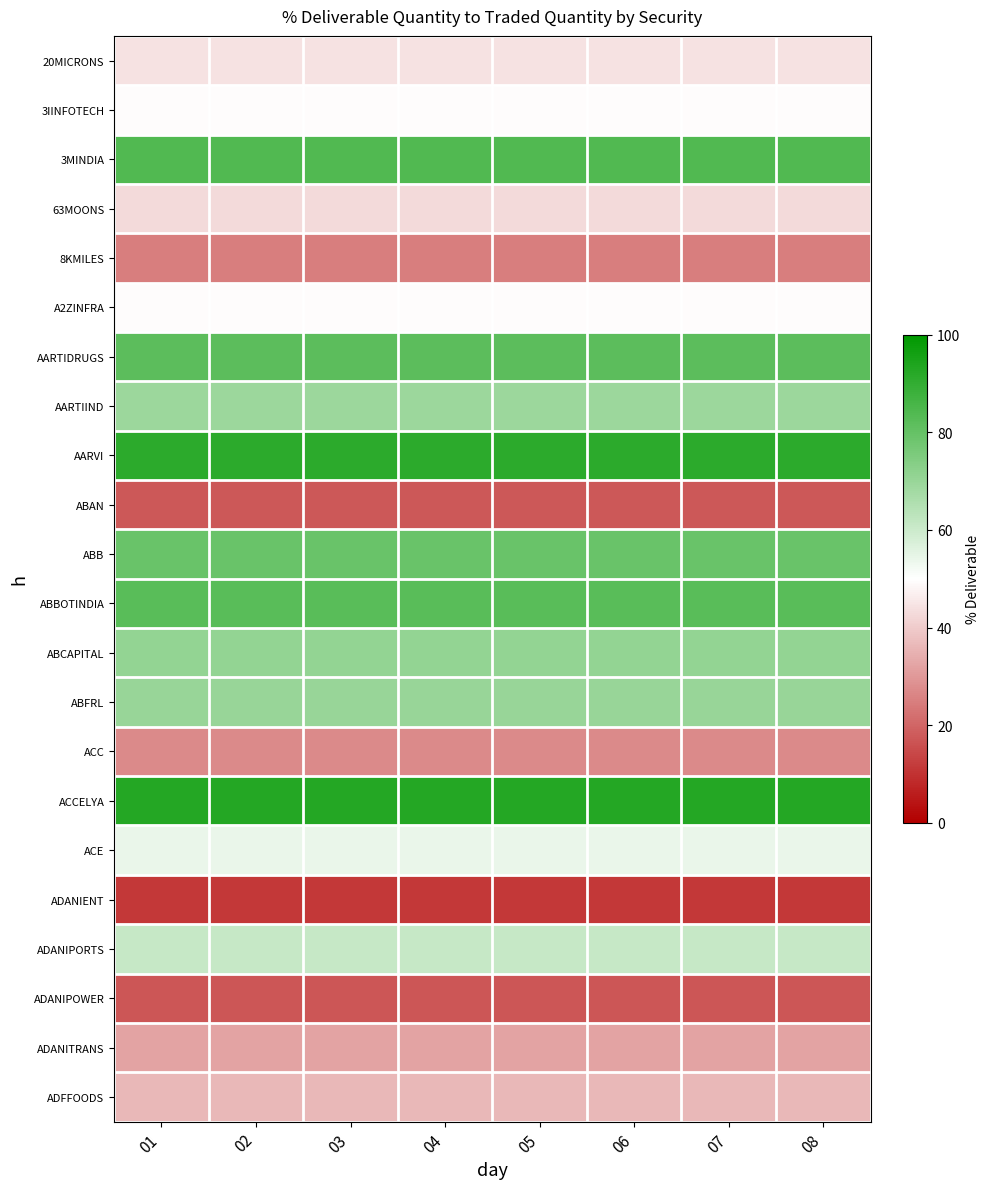

What is the difference between the highest and lowest values at 03?

81.9